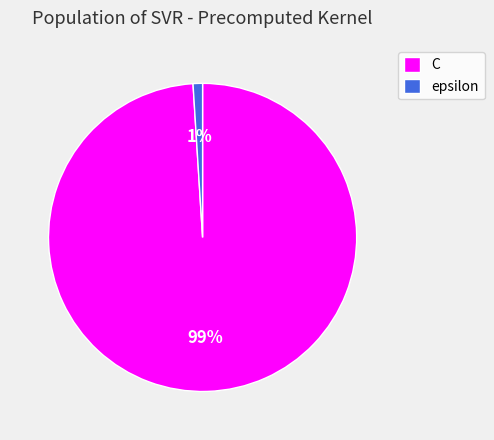

Is it true that epsilon is 1% of the pie?

True